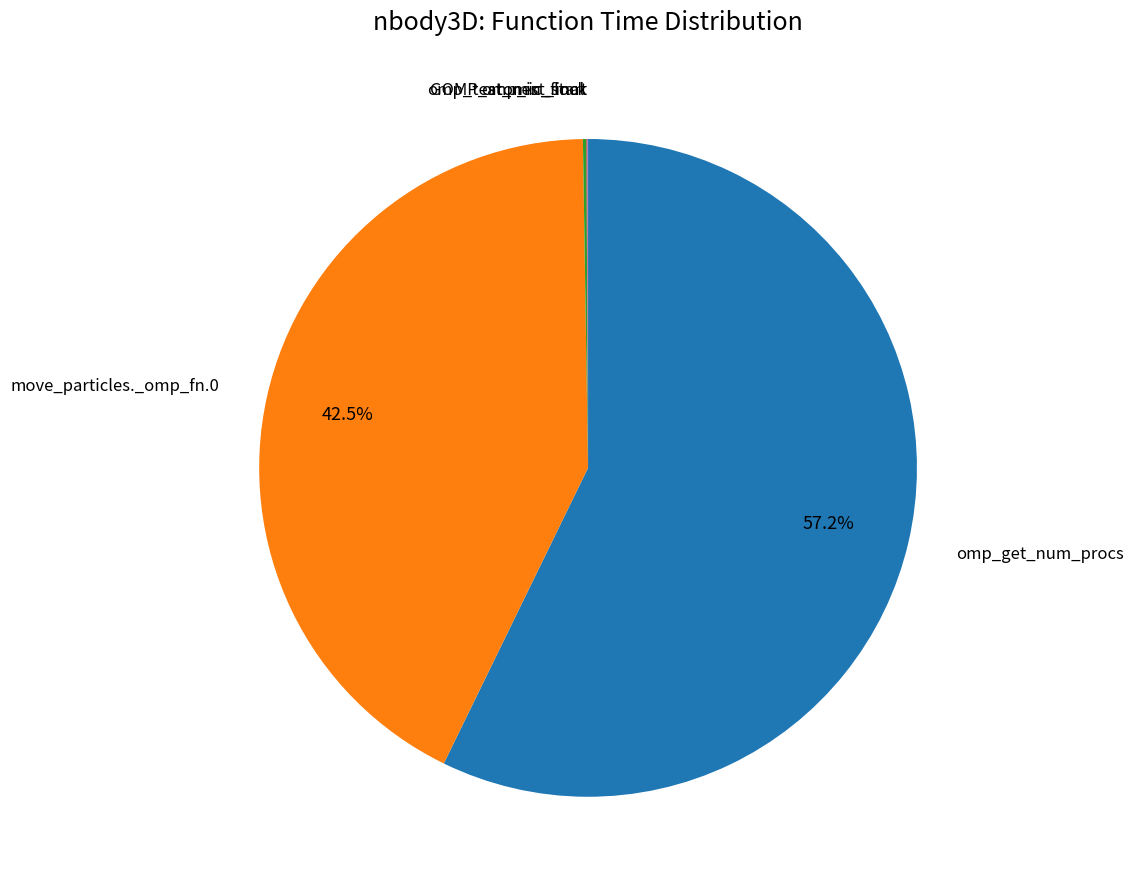

Is there any slice that represents more than half of the pie?

Yes